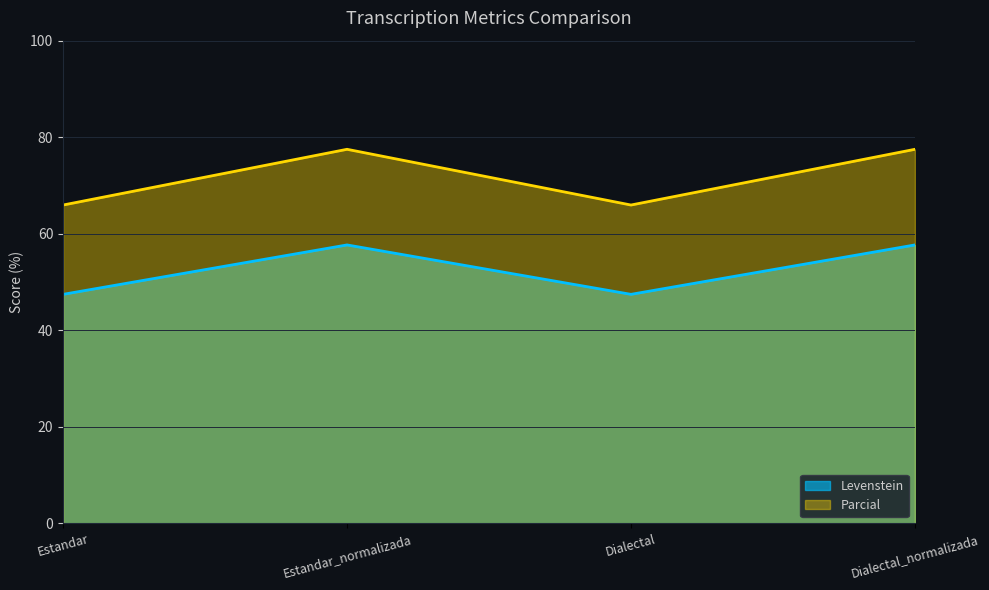

True or false: Parcial has a value of 66.0 at Dialectal.

True